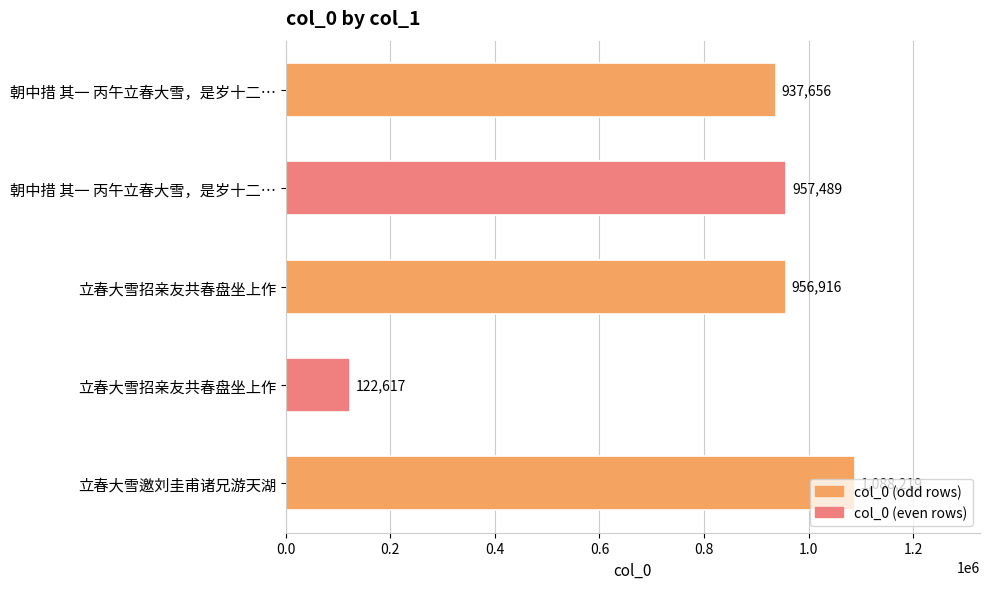

How many data points are less than 956916?

2